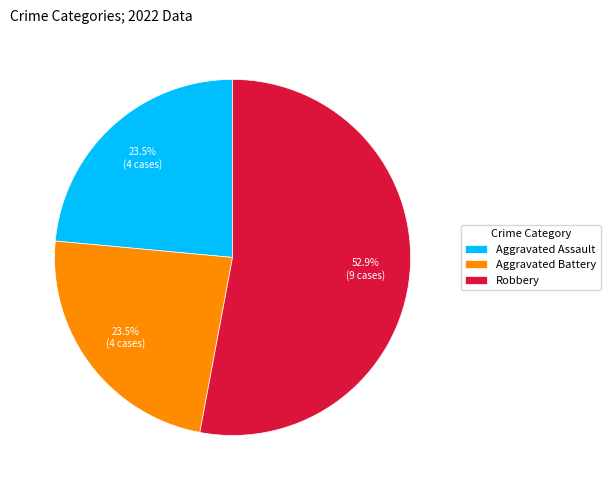

Between Aggravated Battery and Robbery, which is larger?

Robbery